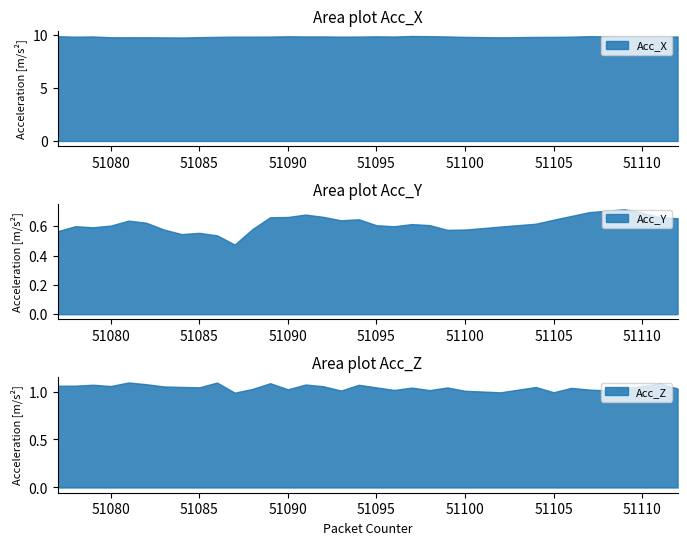

True or false: Acc_X and Acc_Z cross at least once.

False